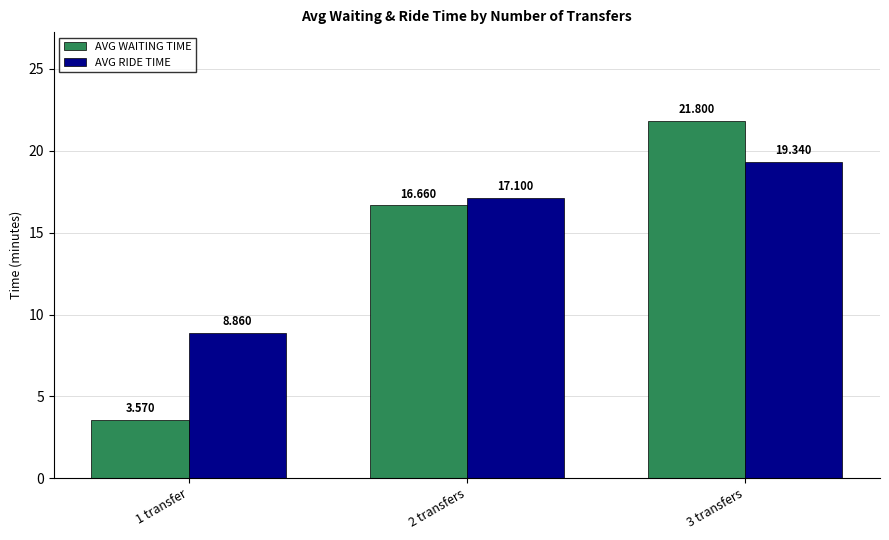

Are the bars horizontal?

No